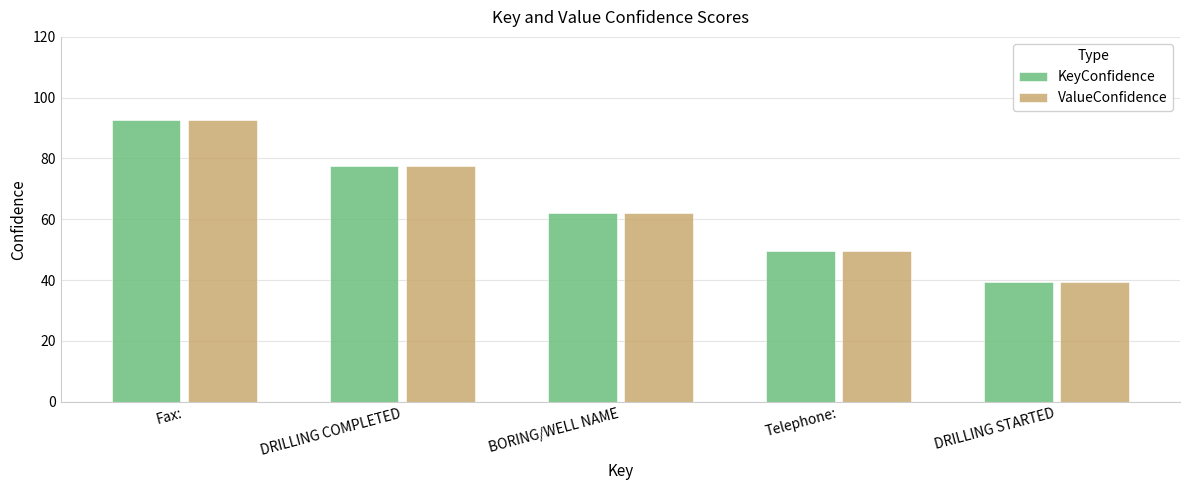

How many bars are there in each group?

2